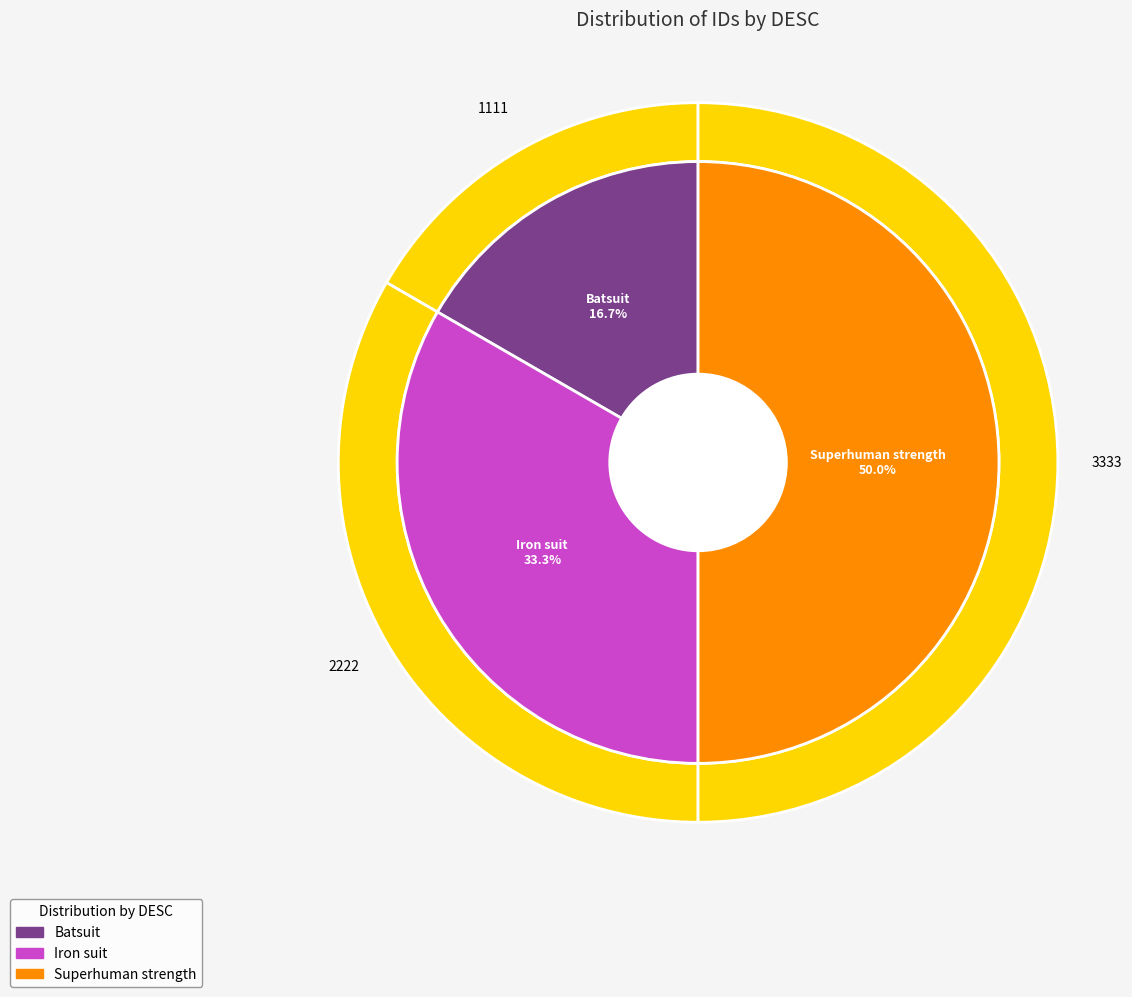

Rank the categories by value from lowest to highest.

Batsuit, Iron suit, Superhuman strength